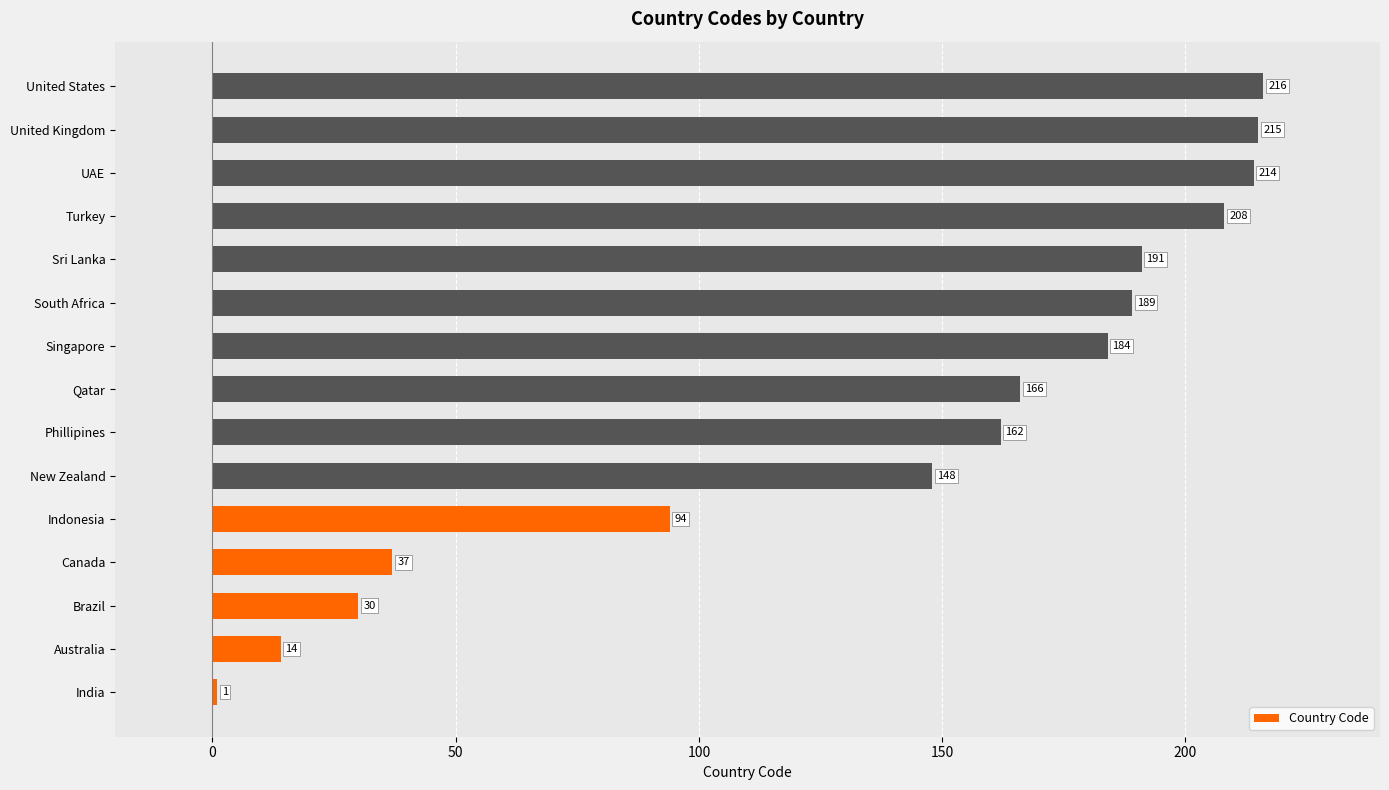

Rank the categories by value from lowest to highest.

India, Australia, Brazil, Canada, Indonesia, New Zealand, Phillipines, Qatar, Singapore, South Africa, Sri Lanka, Turkey, UAE, United Kingdom, United States